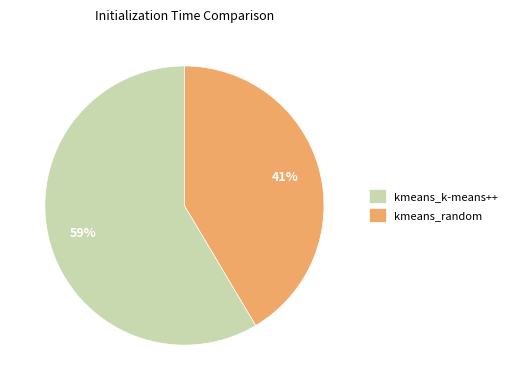

To the nearest percent, what is the average slice percentage?

50%